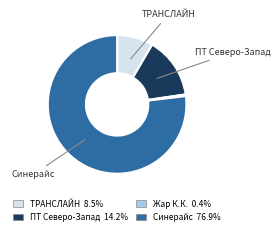

Is there any slice that represents more than half of the pie?

Yes